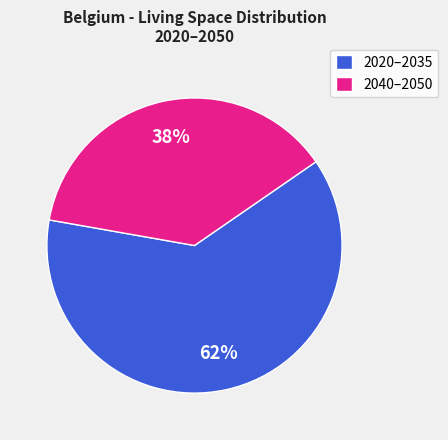

Combined, do 2040–2050 and 2020–2035 account for over 50%?

Yes